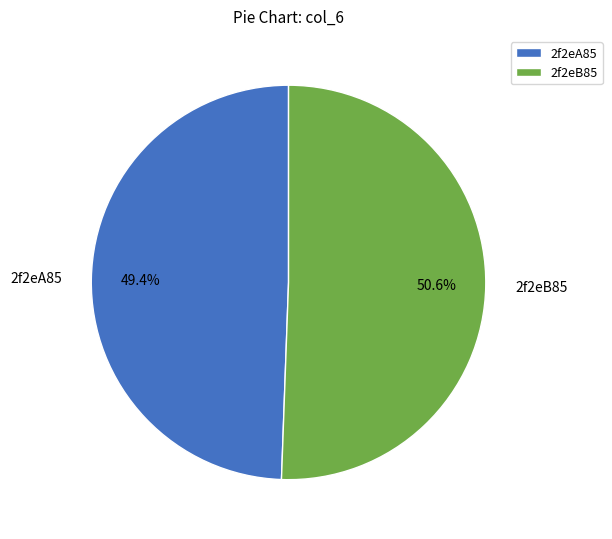

What percentage is the 2f2eB85 slice, to the nearest percent?

51%